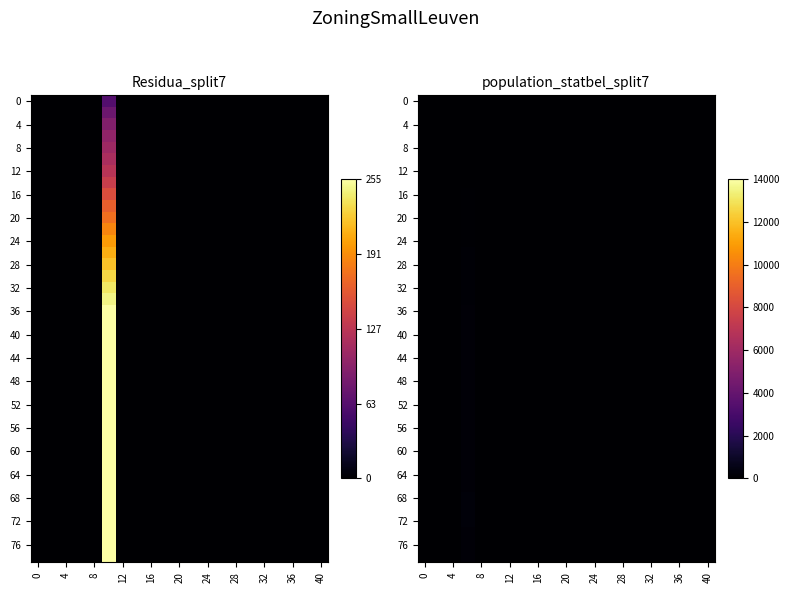

At how many categories does at least one series exceed 30?

1